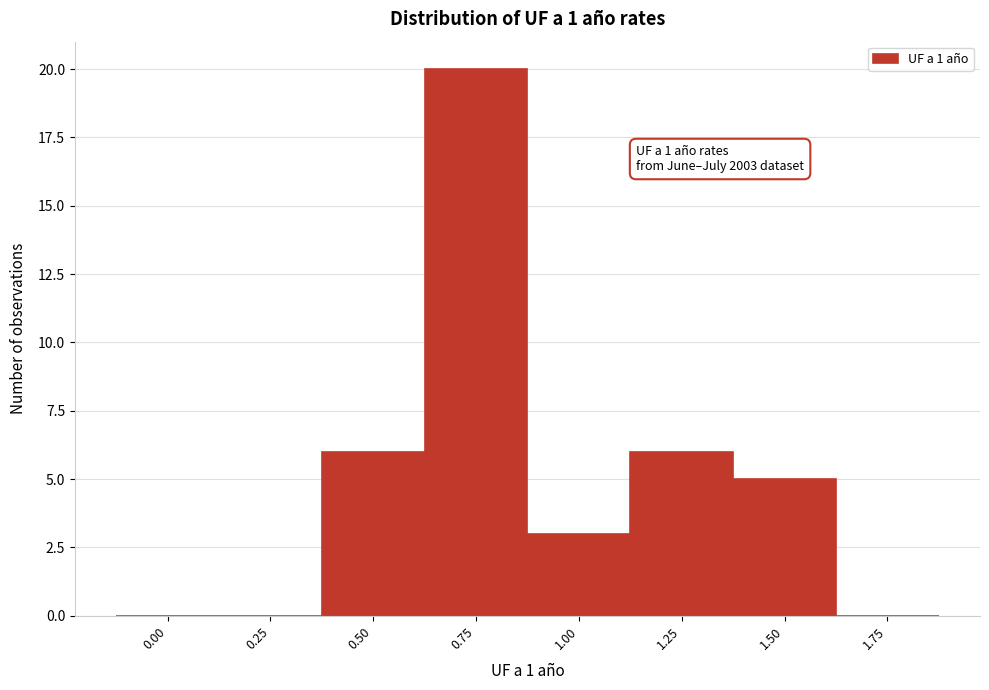

Reading right to left, transcribe all the data shown in this chart.

1.75=0	1.50=5	1.25=6	1.00=3	0.75=20	0.50=6	0.25=0	0.00=0